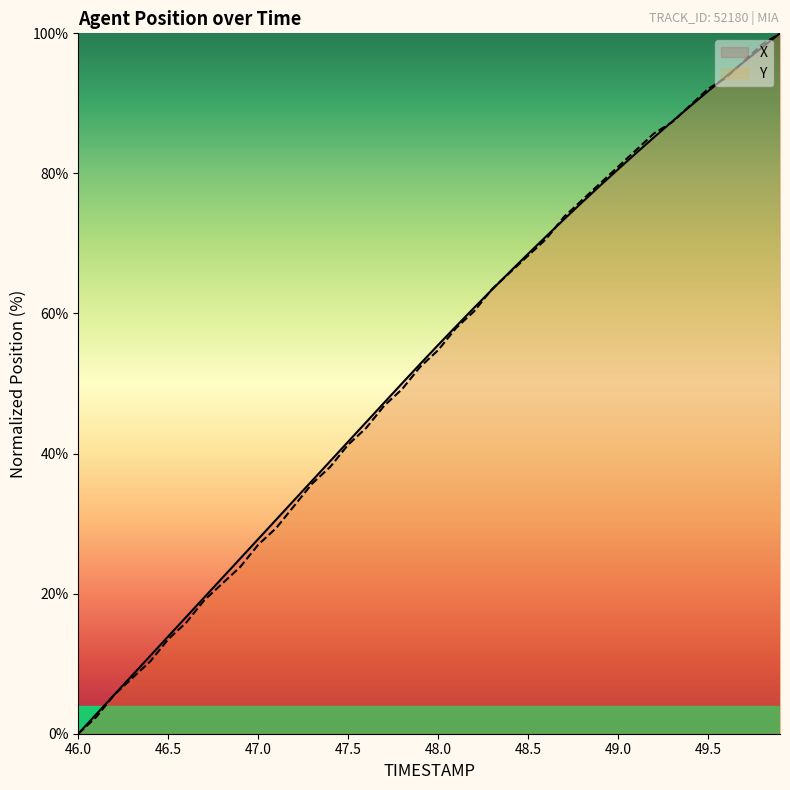

What position from the left is 46.9?

10